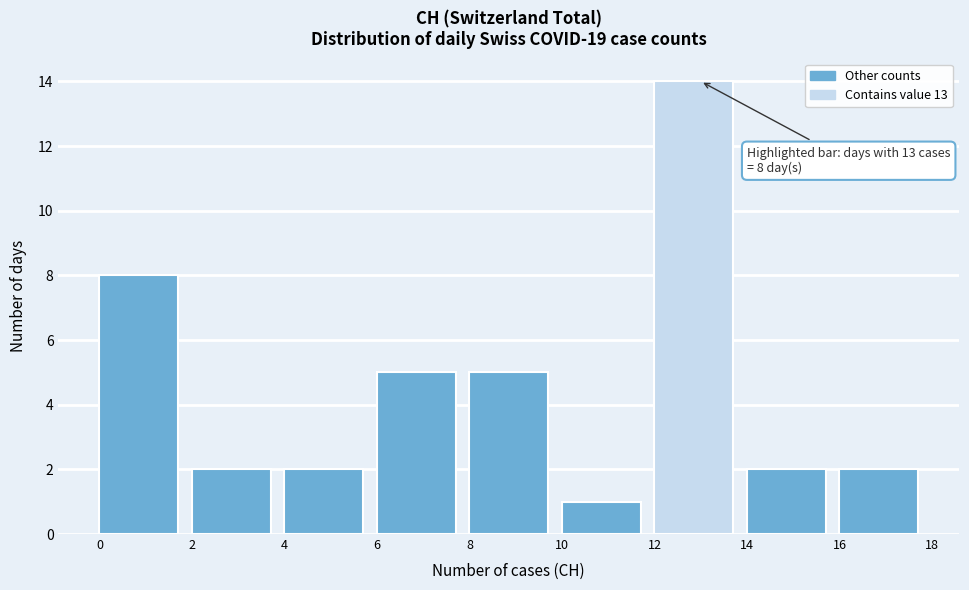

Which range on the x-axis has the tallest bar?

12 to 14